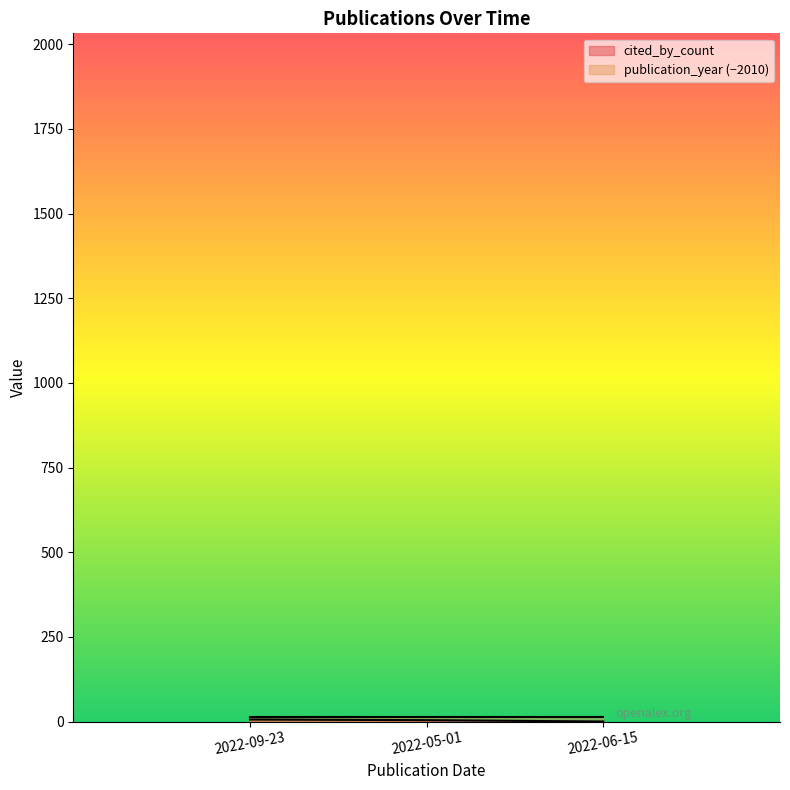

Which has a higher value, 2022-06-15 or 2022-09-23?

2022-09-23